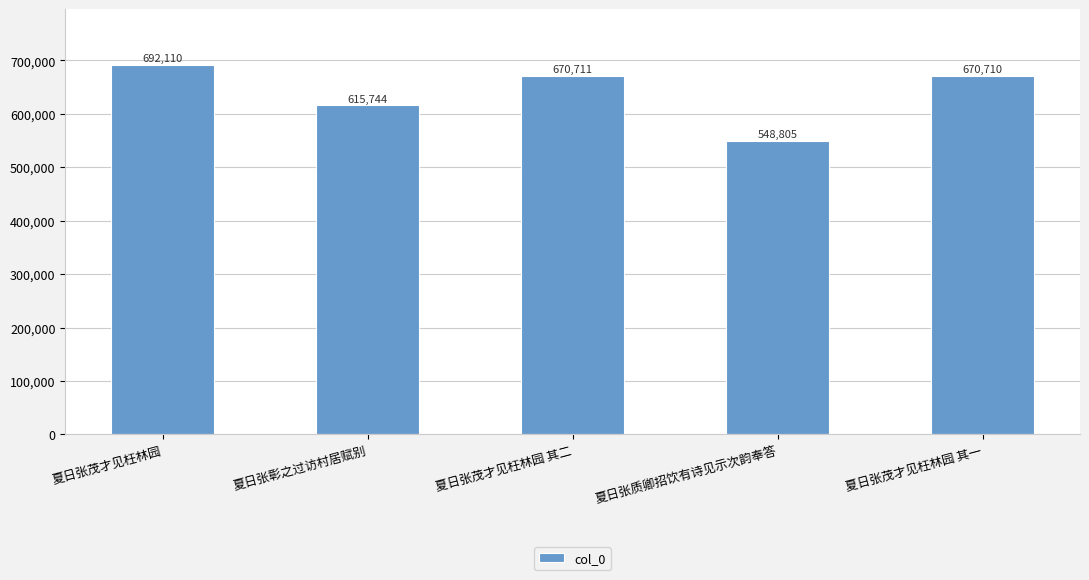

What is the maximum value shown in the chart?

692110